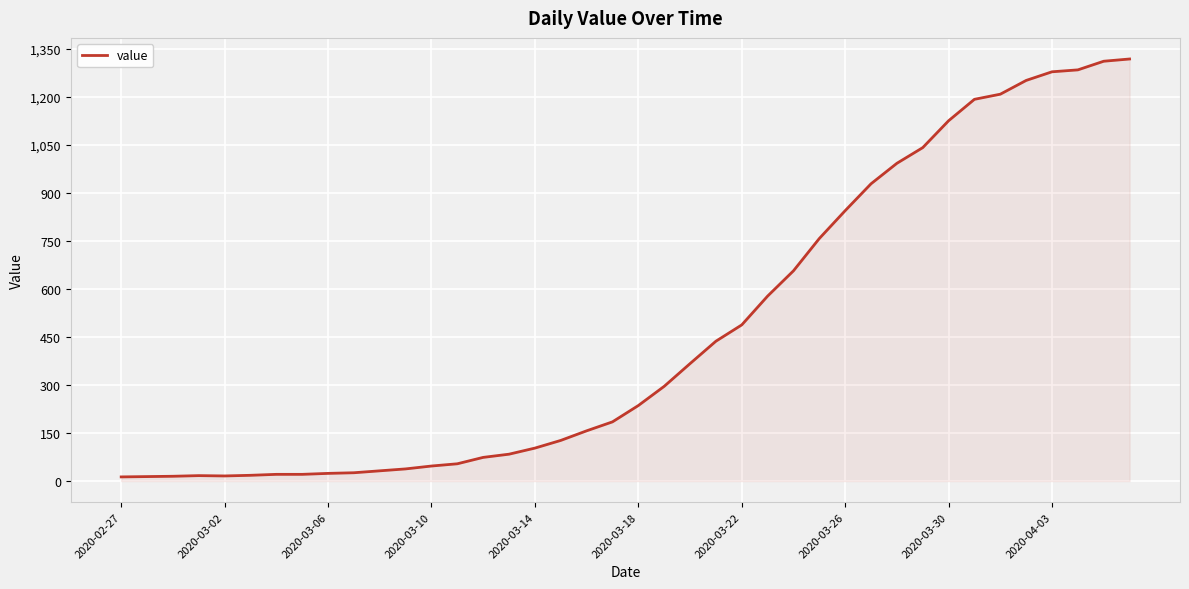

What is the greatest value displayed?

1319